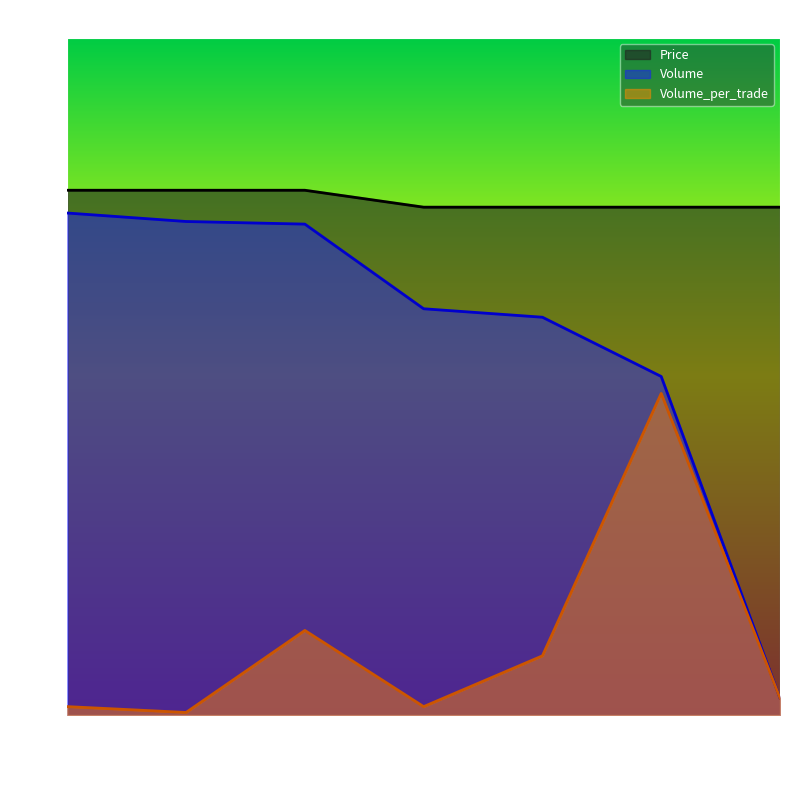

What is the difference between the highest and lowest values at 11:04:09?

5300